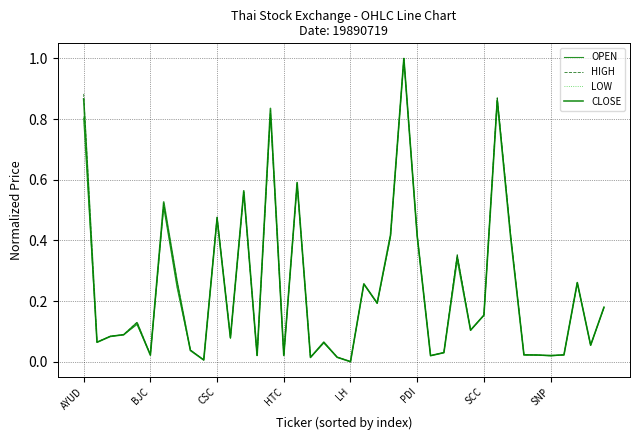

What is the highest value of the CLOSE series?

1.0